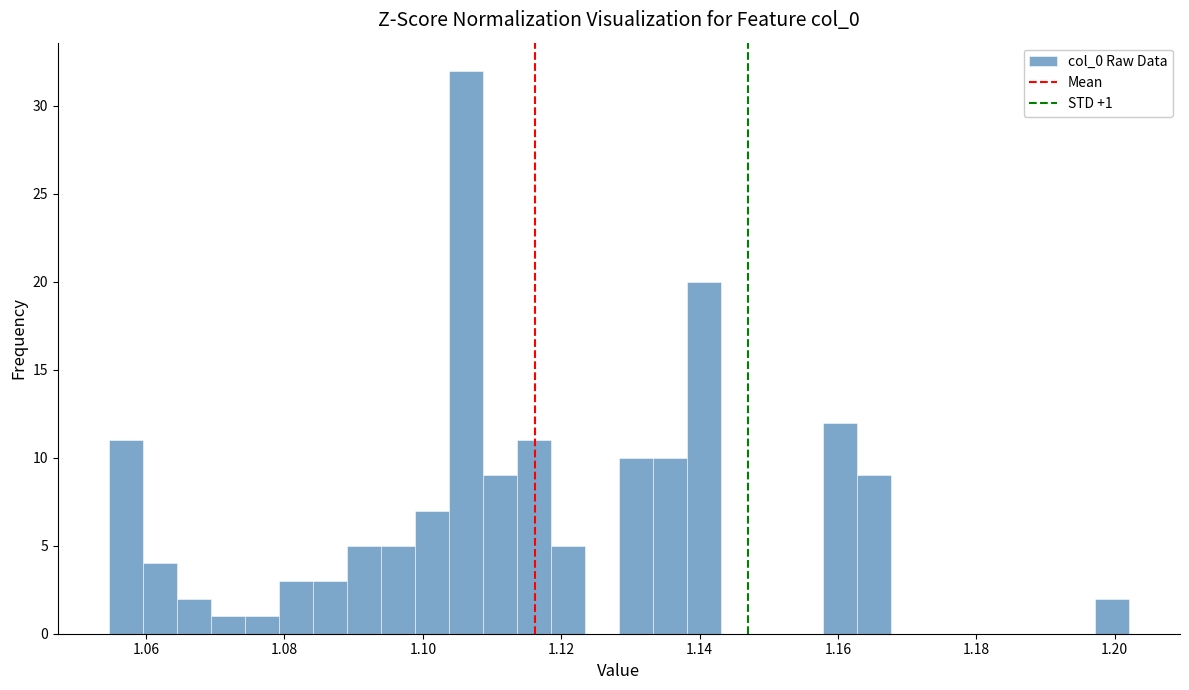

Around what value on the x-axis is the tallest bar? Give the approximate position of its centre, as read against the axis.

1.106